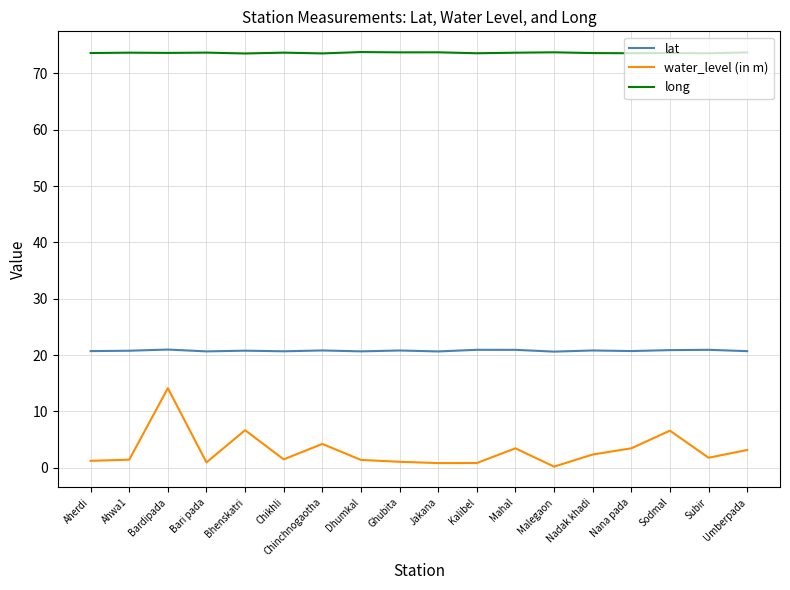

True or false: water_level (in m) and long intersect in this chart.

False